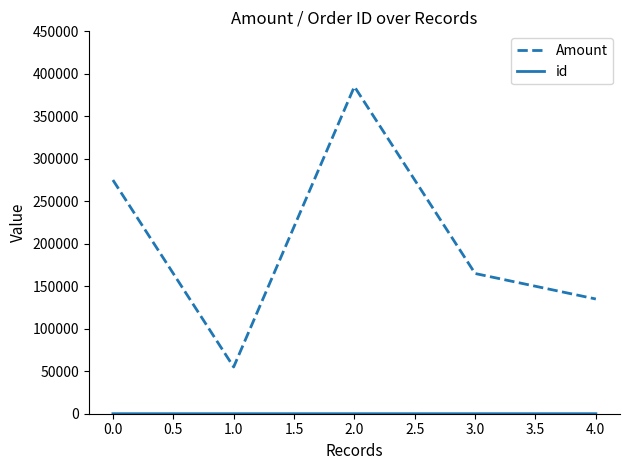

At which category is the sum across all series the highest?

2.0